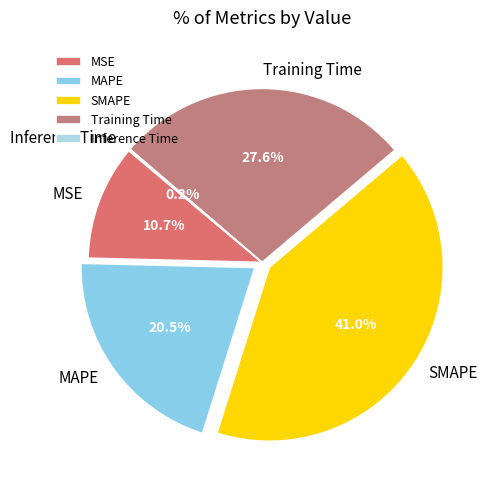

Which category has the biggest portion of the pie?

SMAPE